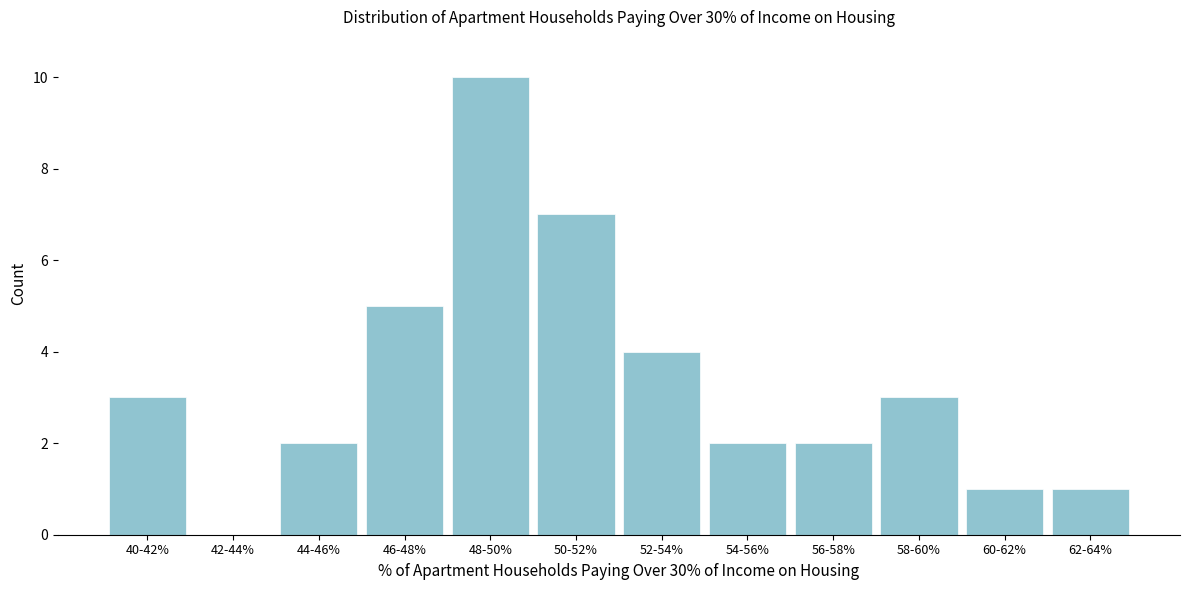

Reading left to right, extract all data points from this chart.

40-42%=3	42-44%=0	44-46%=2	46-48%=5	48-50%=10	50-52%=7	52-54%=4	54-56%=2	56-58%=2	58-60%=3	60-62%=1	62-64%=1